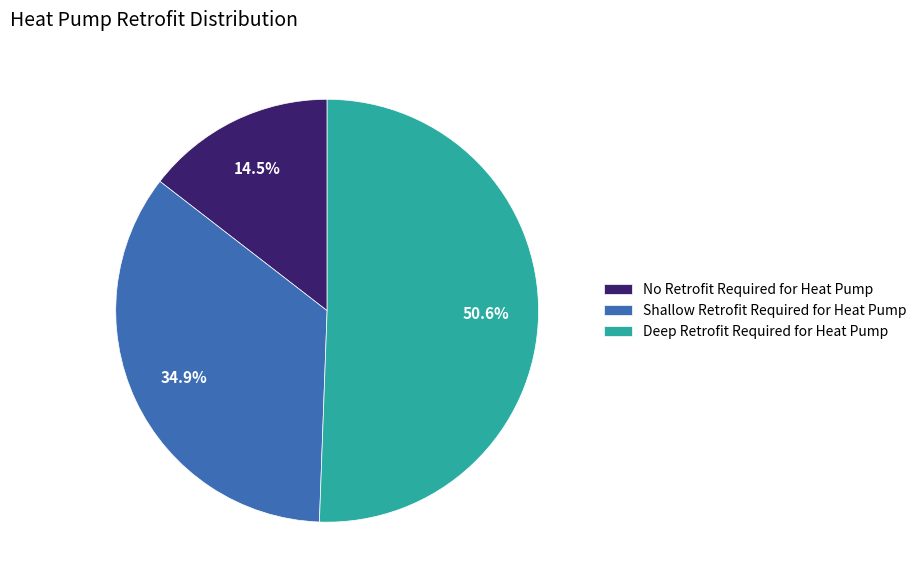

Is Shallow Retrofit Required for Heat Pump the majority of the pie?

No